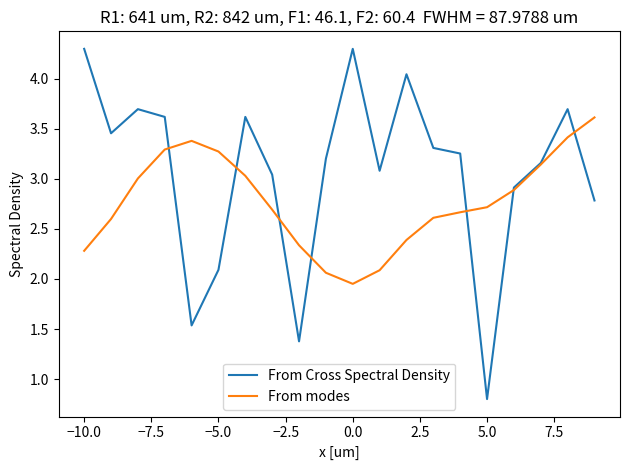

Which series has the largest range (max minus min)?

From Cross Spectral Density